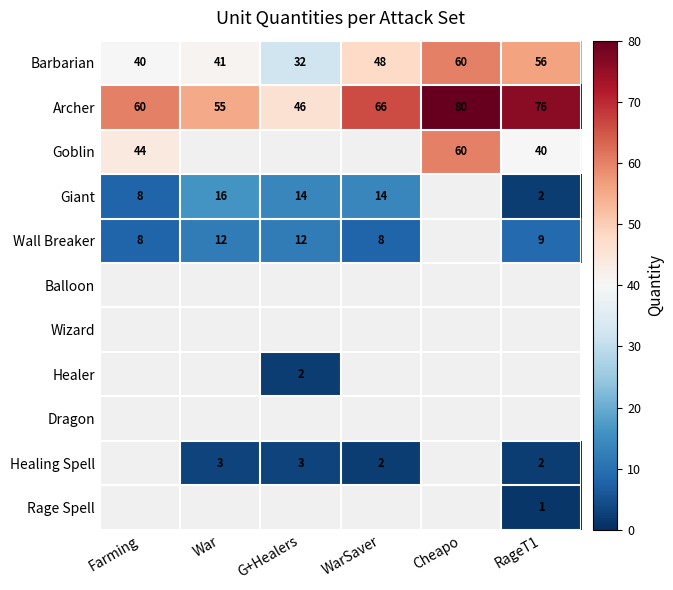

The Goblin series shows 25 at Farming. True or false?

False